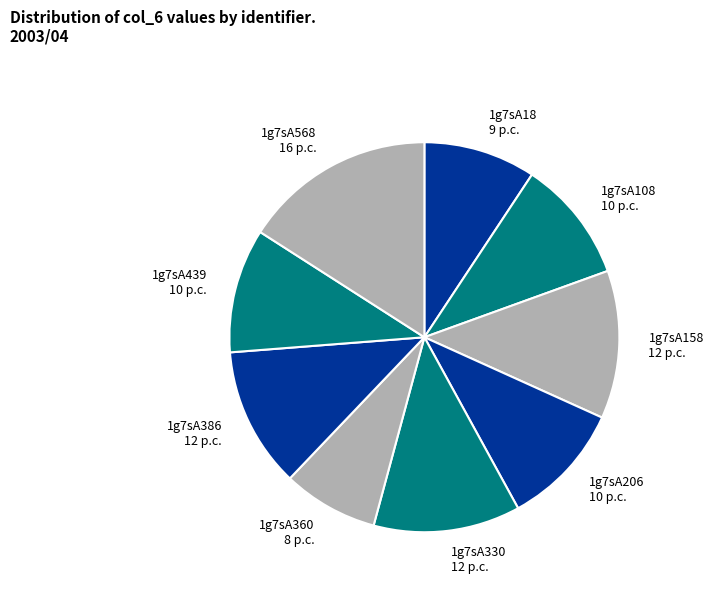

Do 1g7sA108 and 1g7sA18 together represent more than half of the pie?

No